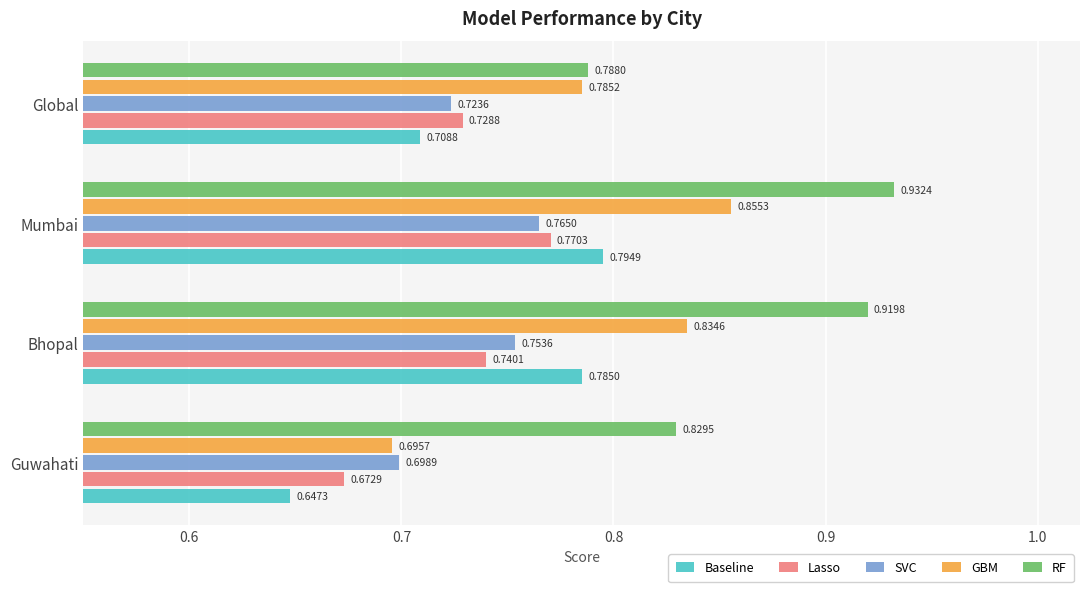

List the series in order of their peak value, highest first.

RF, GBM, Baseline, Lasso, SVC